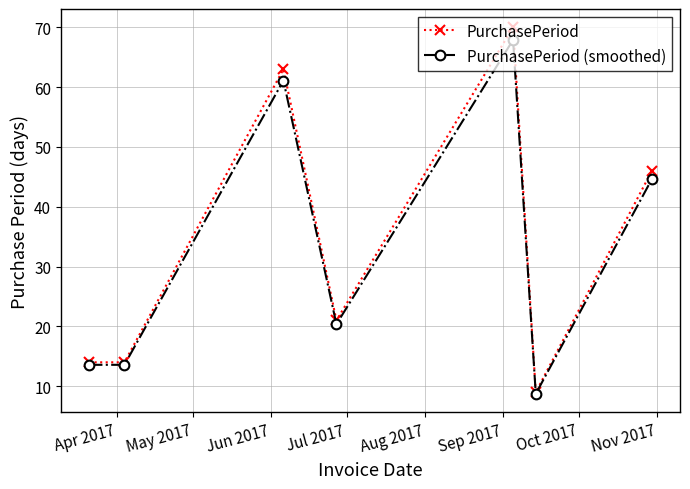

Which series has the largest range (max minus min)?

PurchasePeriod